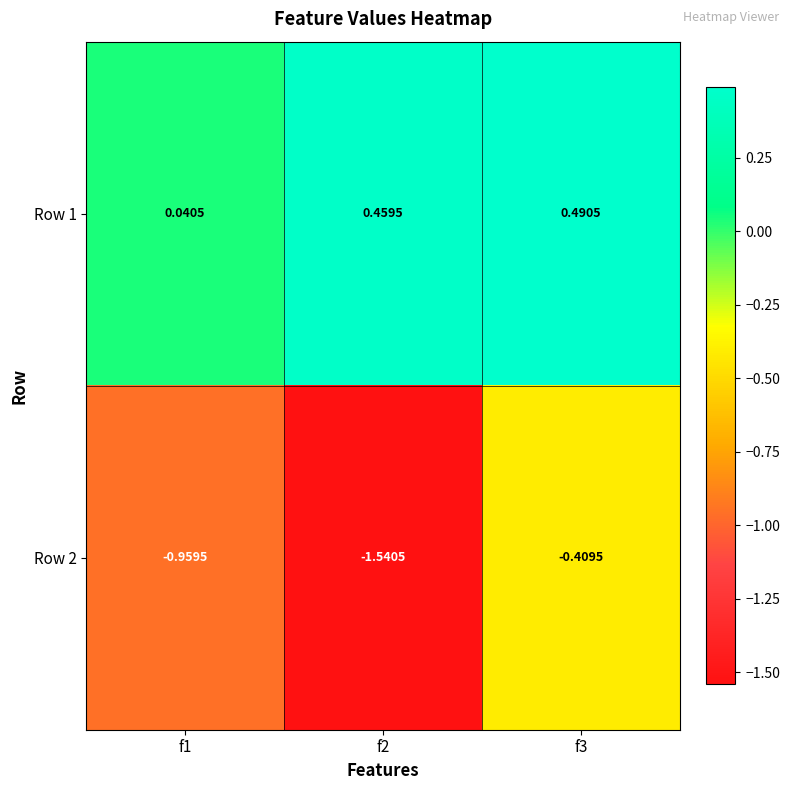

Reading left to right, transcribe all the data shown in this chart.

Row 1: f1=0.0	f2=0.5	f3=0.5
Row 2: f1=-1.0	f2=-1.5	f3=-0.4